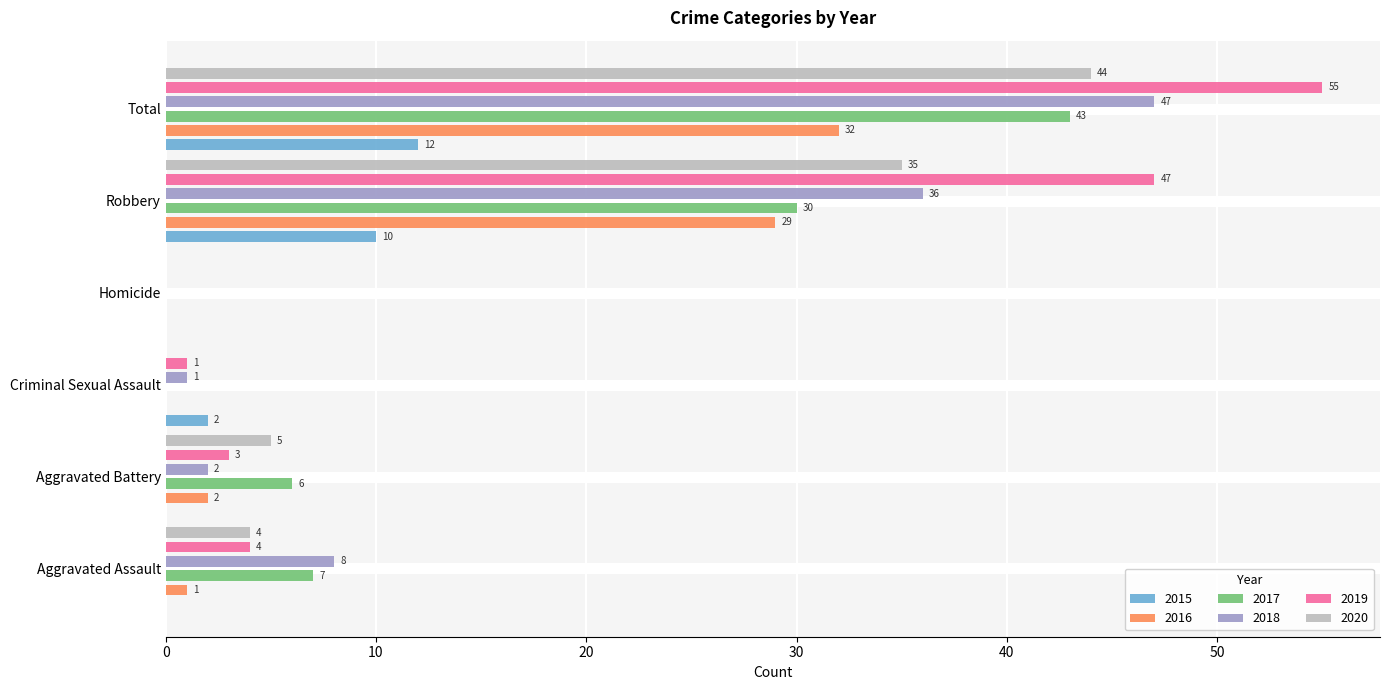

Reading left to right, what are all the values shown in this chart?

2015: 0	0	2	0	10	12
2016: 1	2	0	0	29	32
2017: 7	6	0	0	30	43
2018: 8	2	1	0	36	47
2019: 4	3	1	0	47	55
2020: 4	5	0	0	35	44